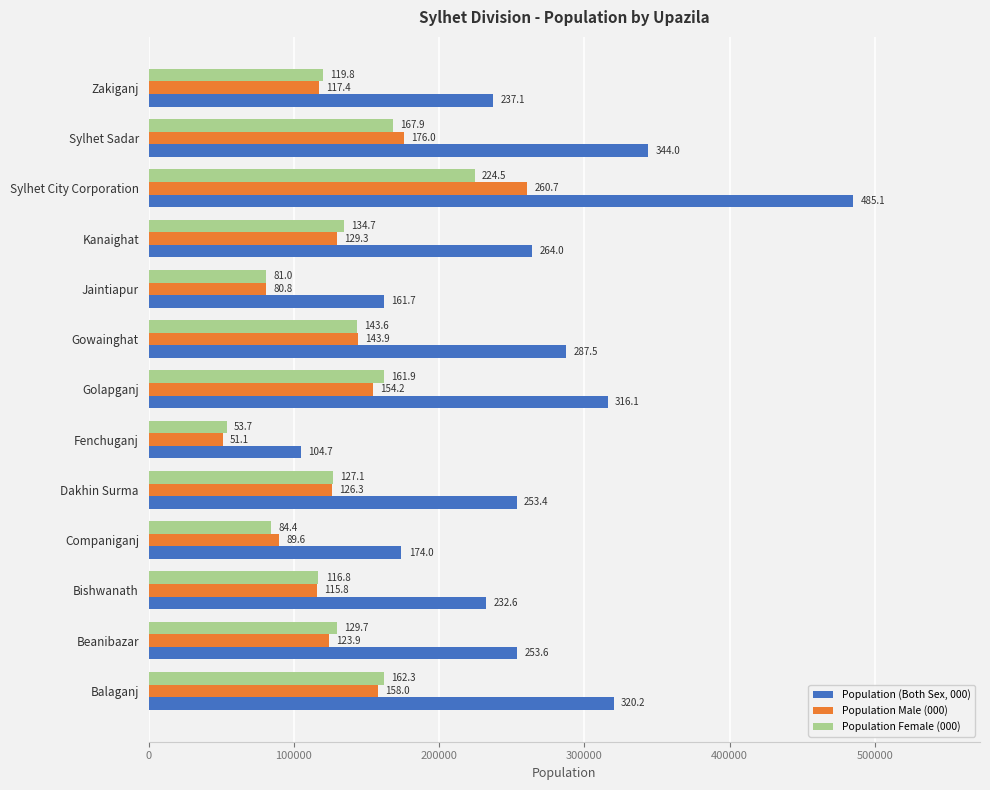

What are all the series names shown in the legend?

Population (Both Sex, 000), Population Male (000), Population Female (000)